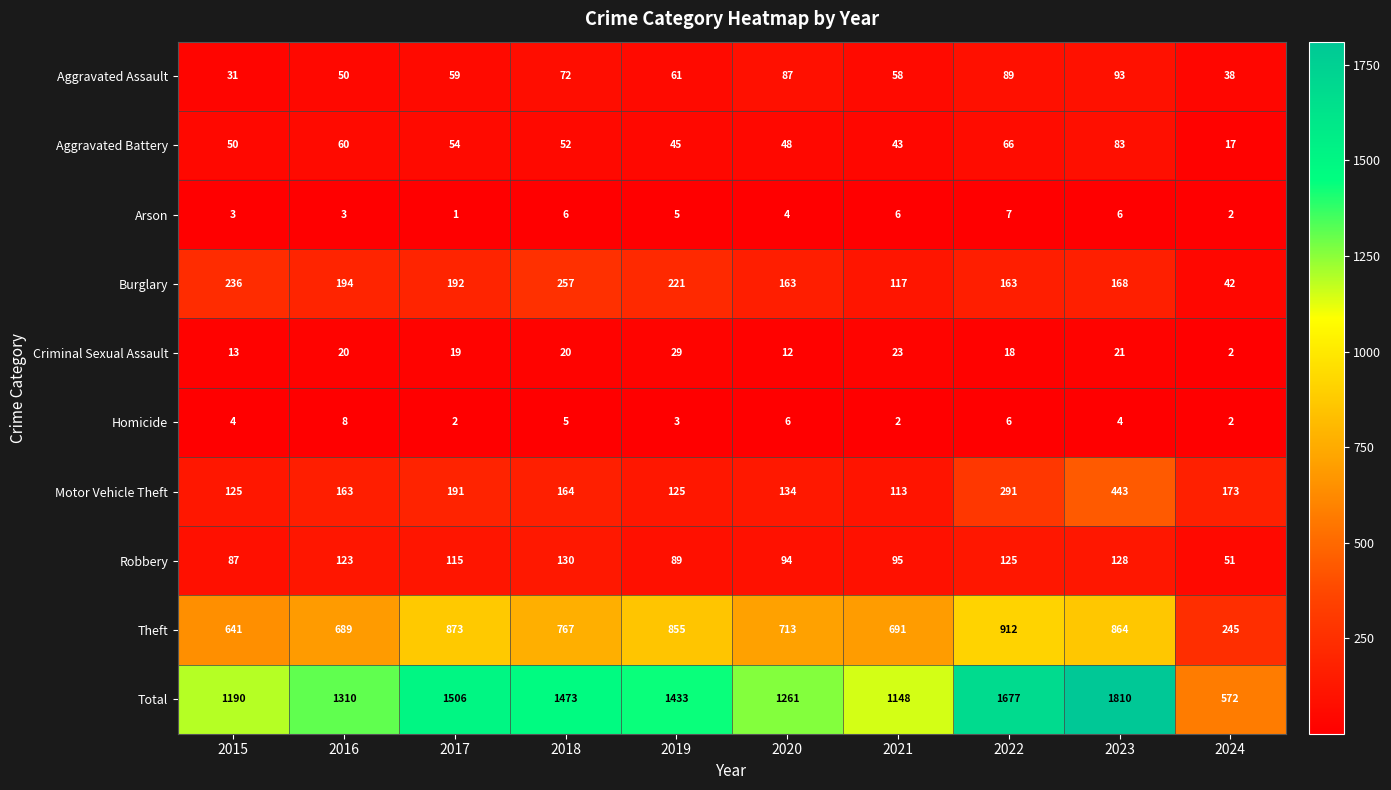

Which label corresponds to the smallest value in the chart?

2017